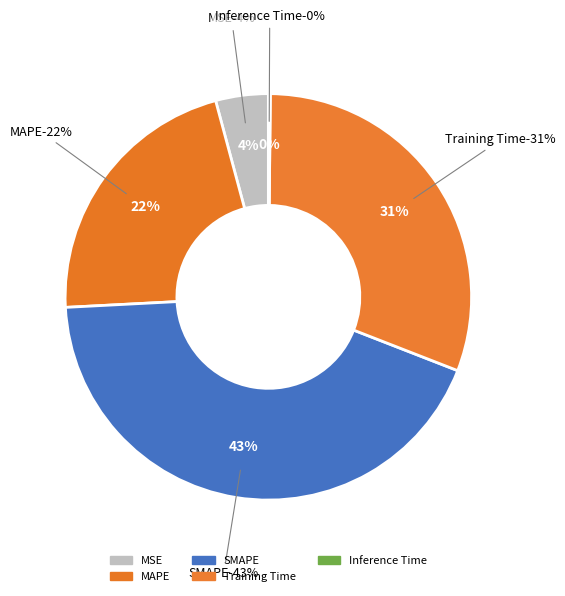

Between MSE and Training Time, which is larger?

Training Time